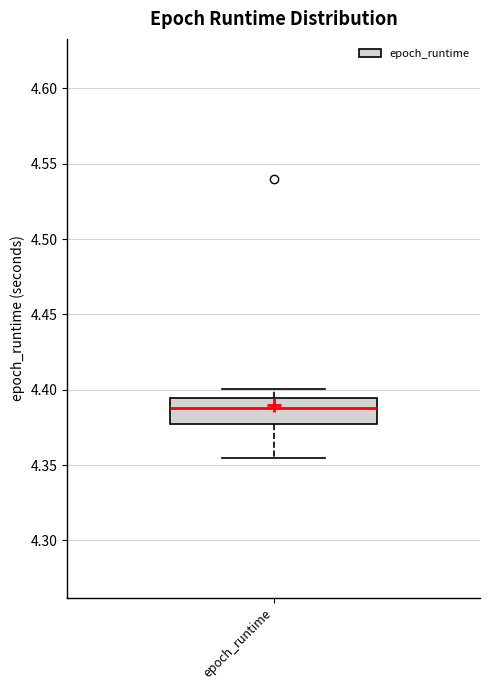

Read this box plot against the y-axis: the position of the median line, the range covered by the box, and the ends of both whiskers. The values are not printed on the chart, so give them approximately, as read against the axis.

median 4.390, box 4.375 to 4.395, whiskers 4.355 to 4.400